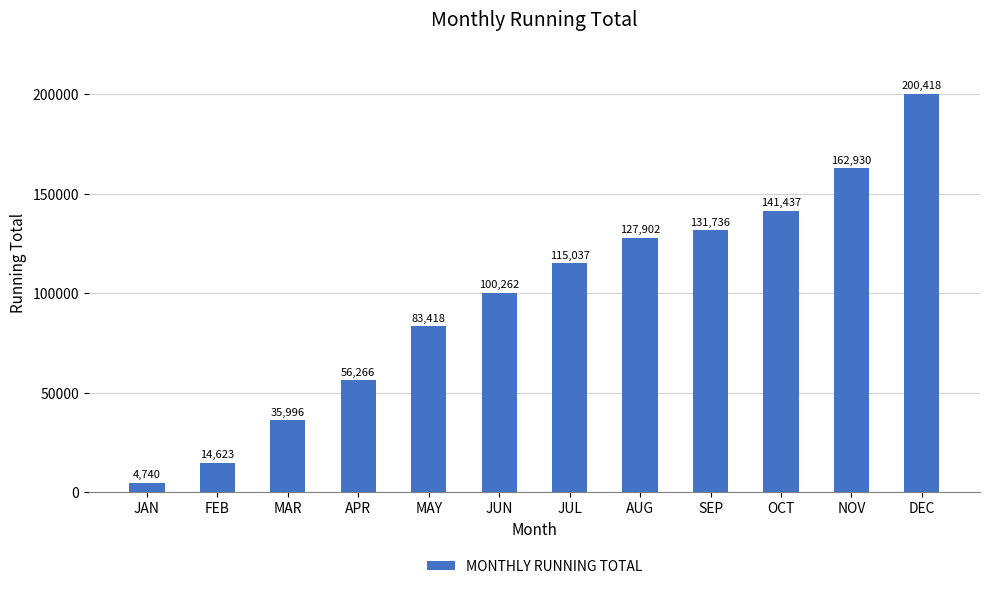

Rank the categories by value from lowest to highest.

JAN, FEB, MAR, APR, MAY, JUN, JUL, AUG, SEP, OCT, NOV, DEC